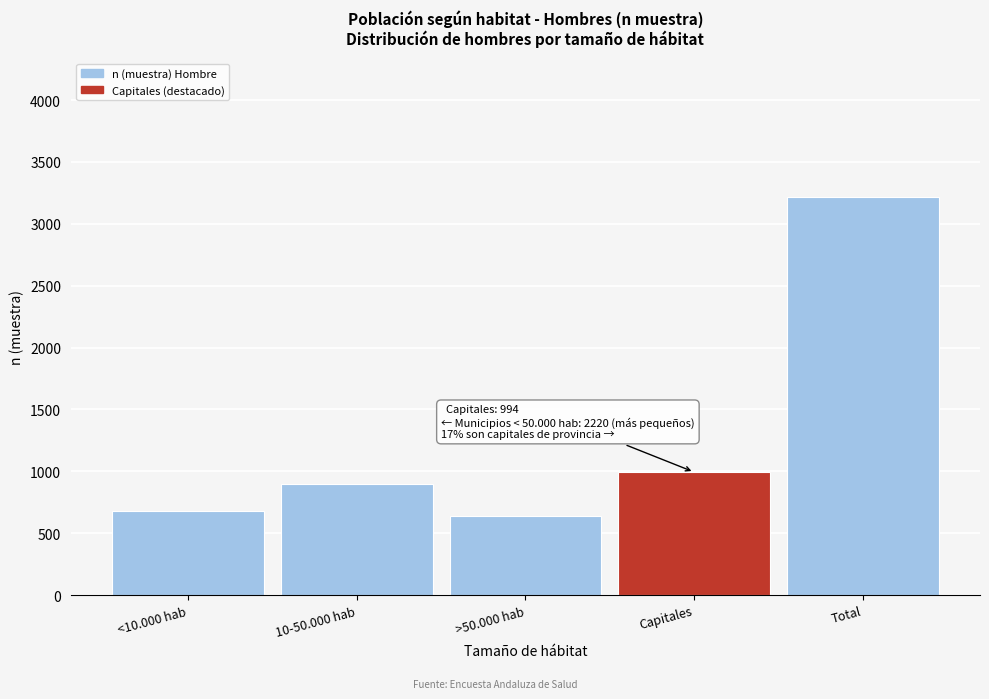

Reading left to right, what are all the values shown in this chart?

683	896	641	994	3214